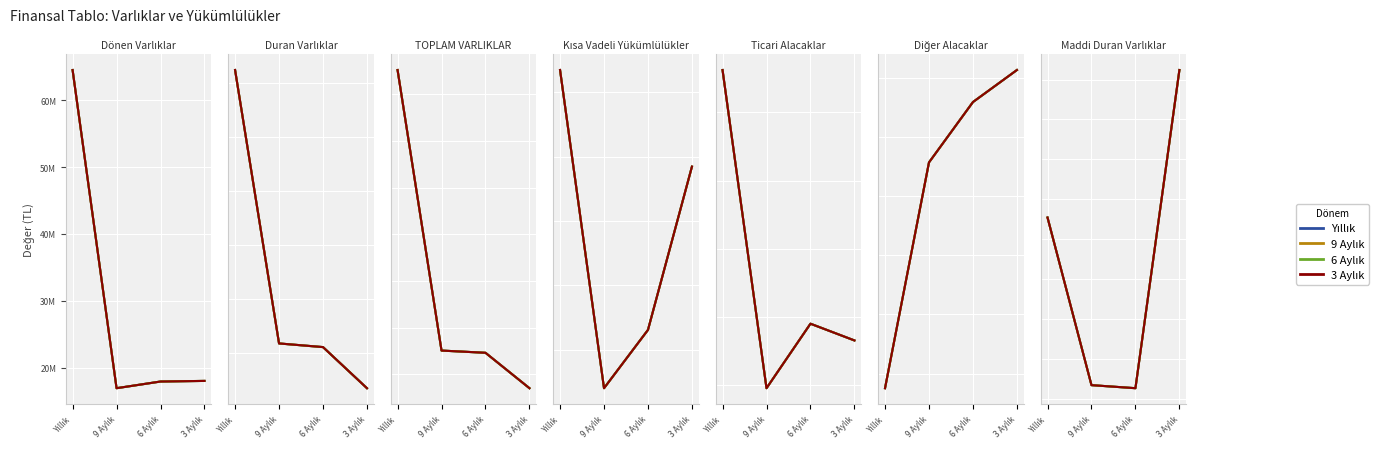

Which series has the largest total across all categories?

Yıllık